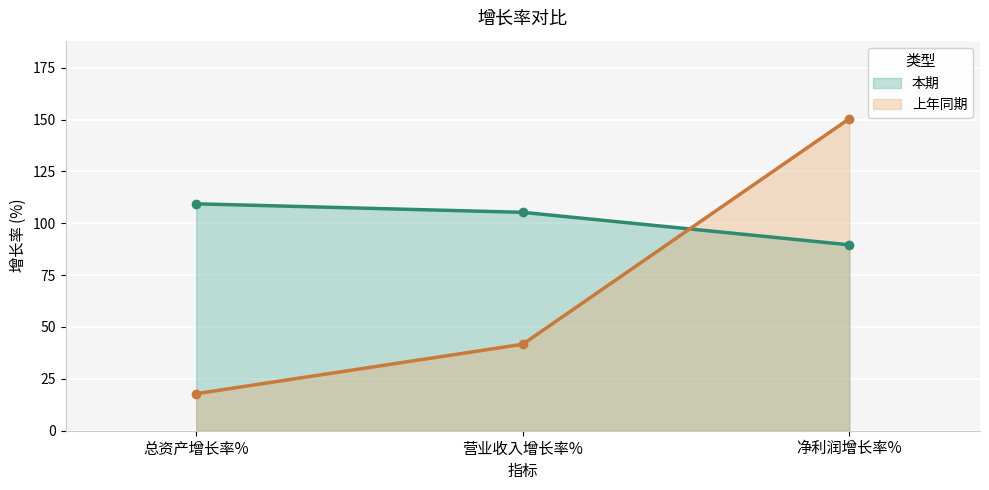

What is the minimum value shown in the chart?

17.8